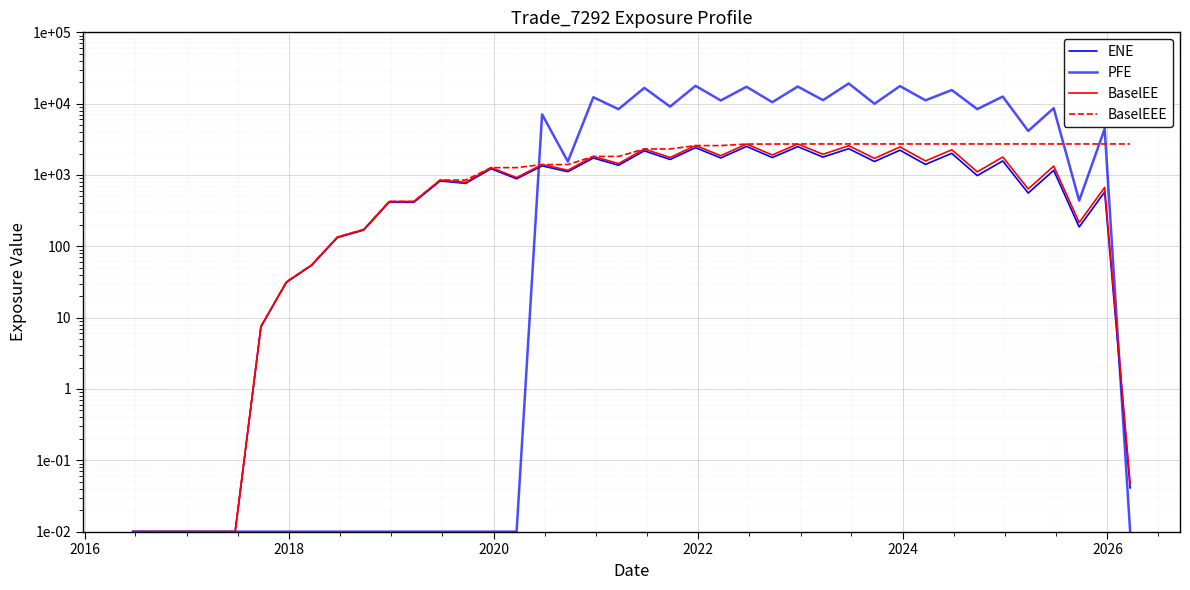

How many series are shown in this chart?

4